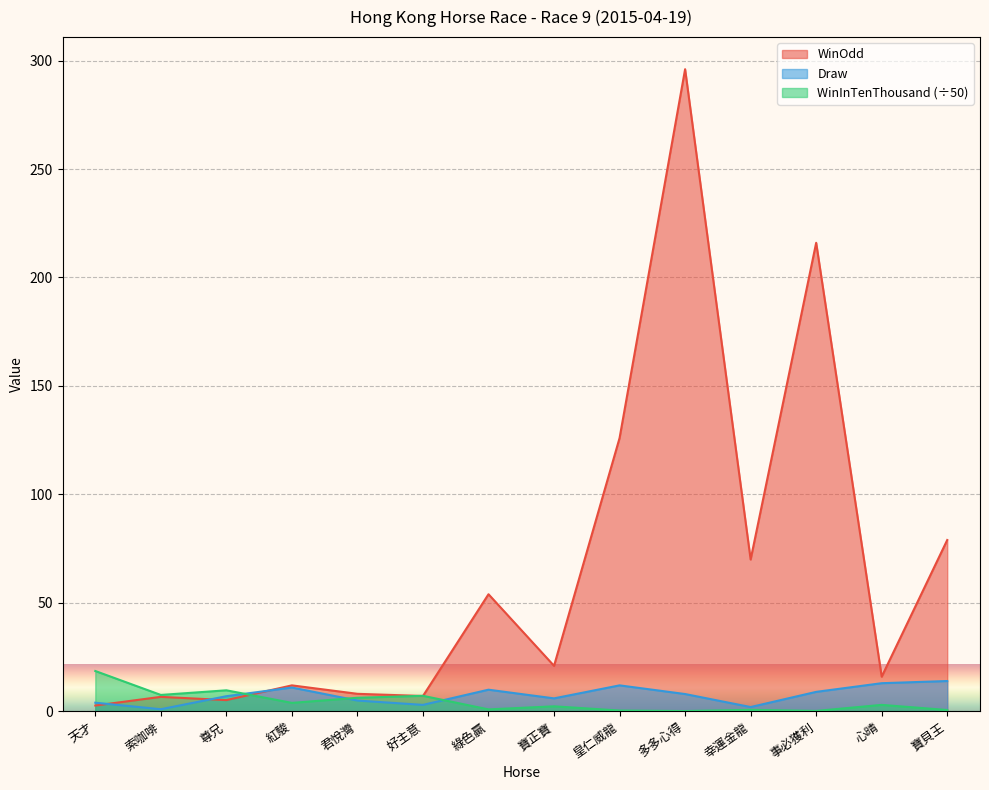

At how many categories does at least one series exceed 170?

2